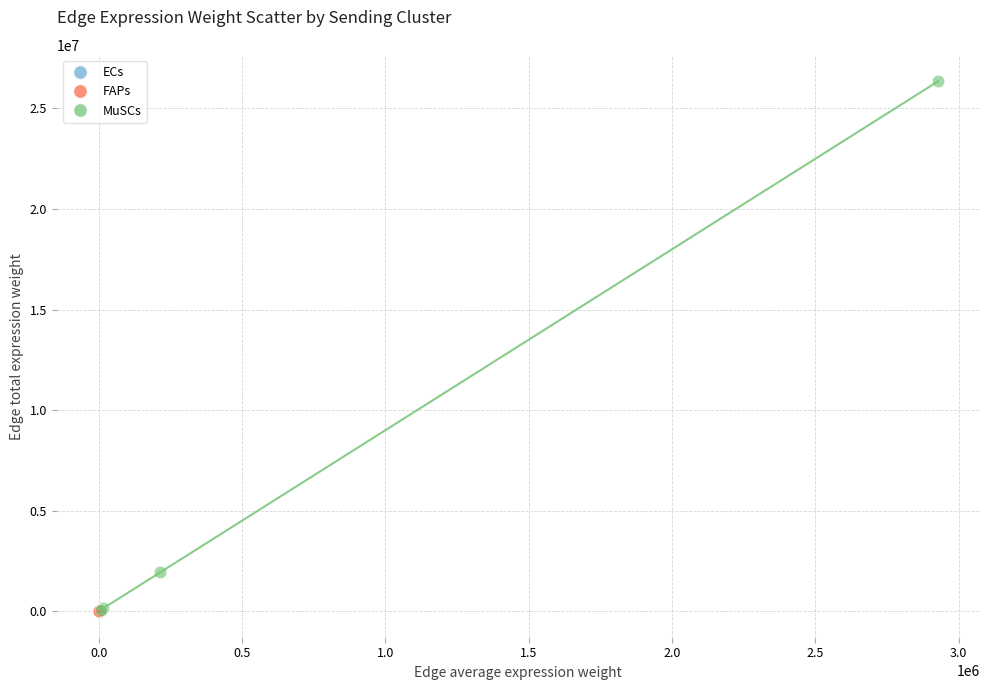

Which series has the largest Y range (max minus min)?

MuSCs